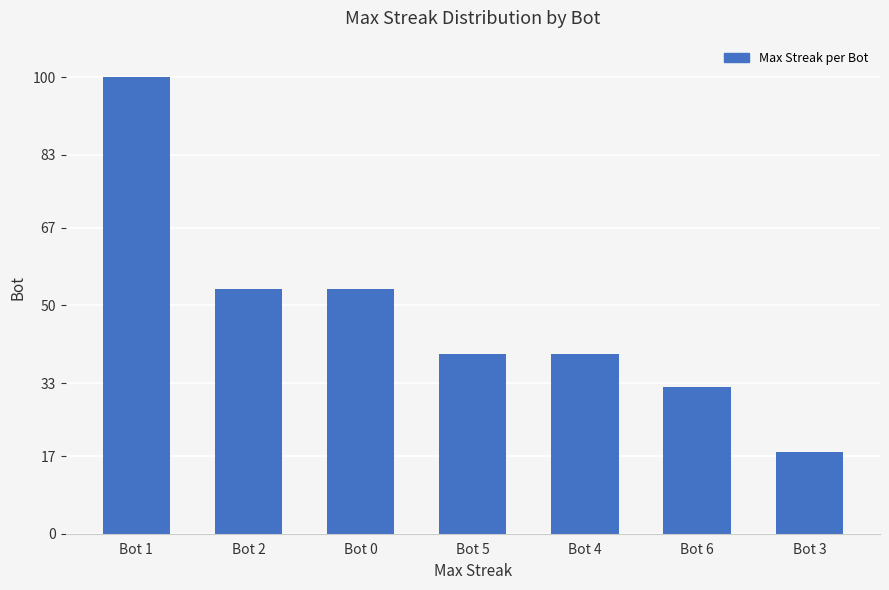

Does the chart contain any negative values?

No